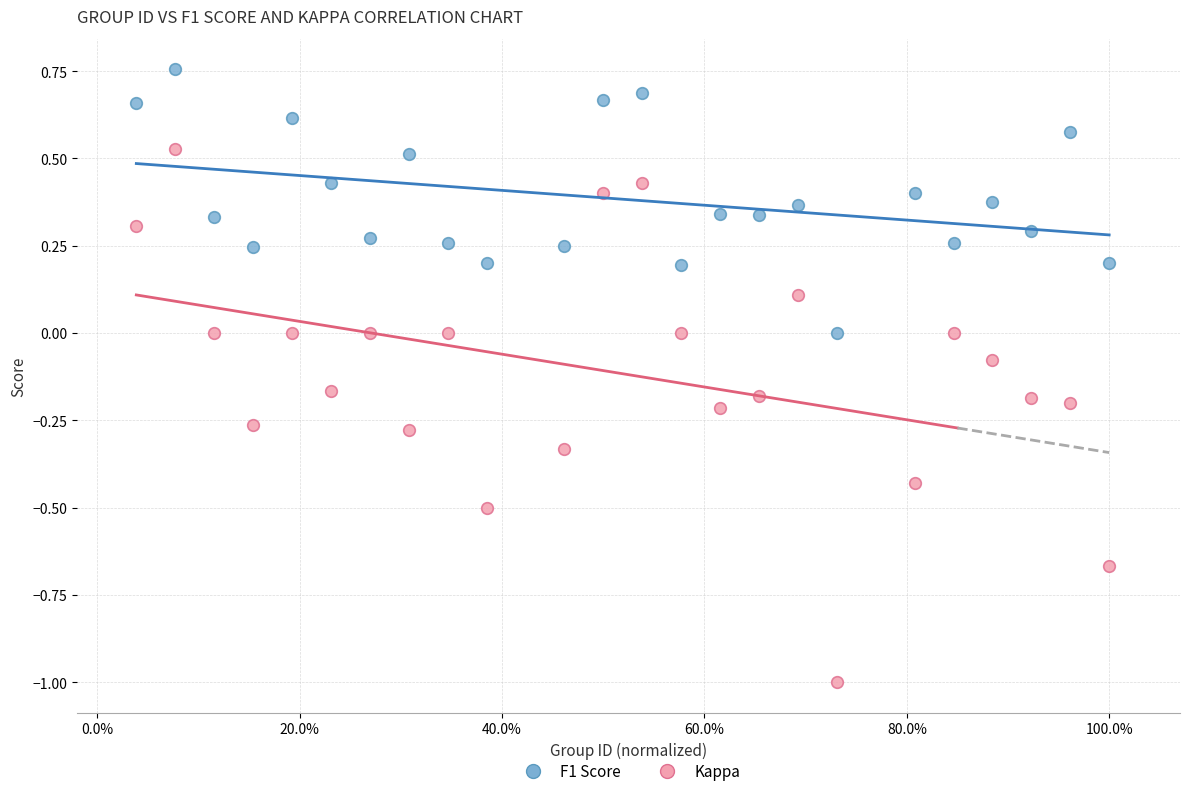

Which series has the largest Y range (max minus min)?

Kappa